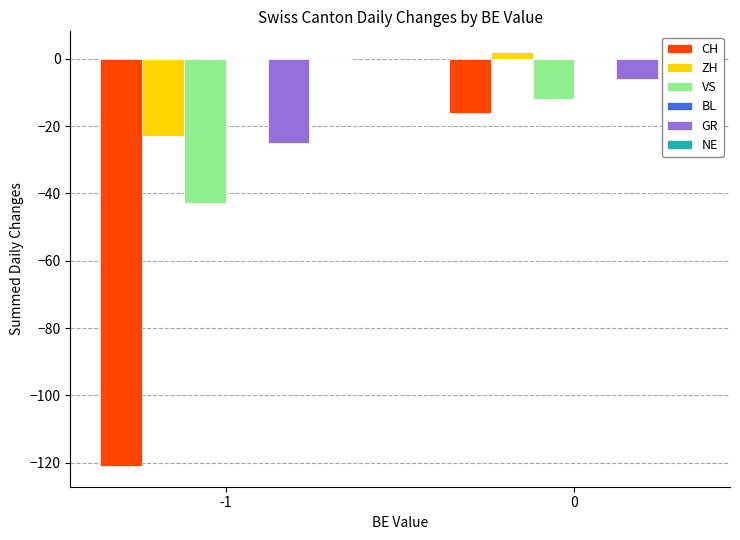

Between -1 and 0, which is larger?

-1